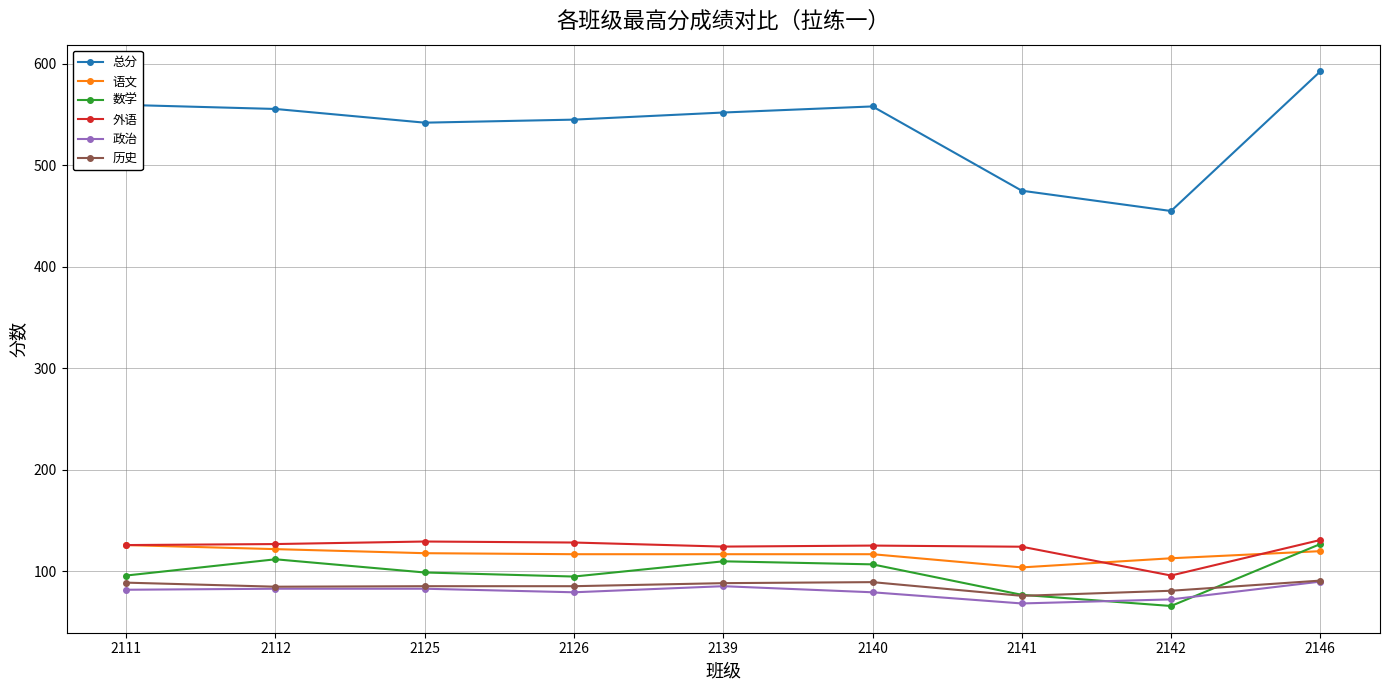

True or false: 数学 has a value of 39.2 at 2142.

False